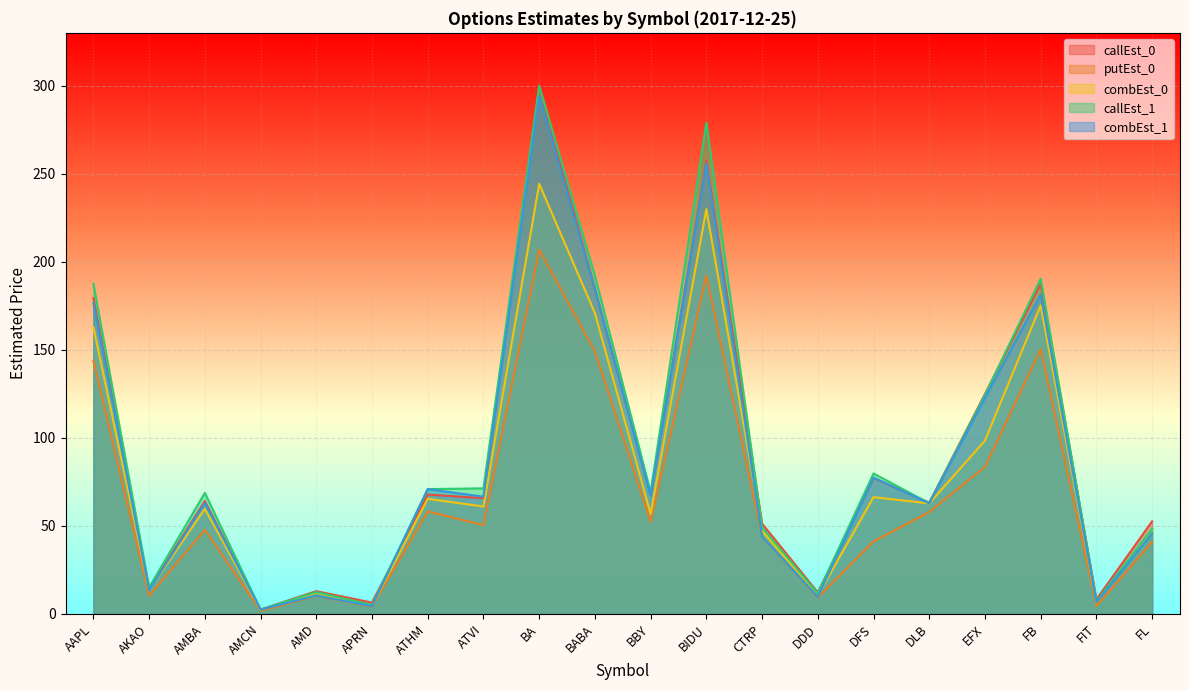

Is it true that combEst_0 equals 47.4 at CTRP?

True